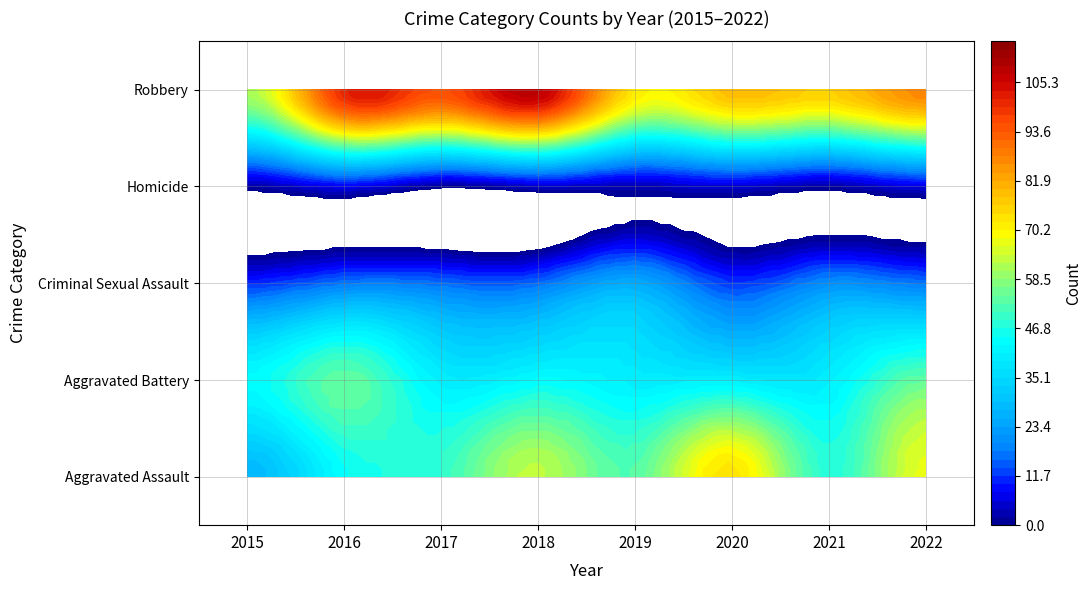

Reading right to left, what are all the values shown in this chart?

Aggravated Assault: 2022=67	2021=48	2020=73	2019=53	2018=63	2017=49	2016=44	2015=28
Aggravated Battery: 2022=54	2021=40	2020=40	2019=40	2018=43	2017=40	2016=54	2015=43
Criminal Sexual Assault: 2022=17	2021=20	2020=12	2019=25	2018=16	2017=16	2016=17	2015=11
Homicide: 2022=6	2021=2	2020=5	2019=3	2018=4	2017=1	2016=7	2015=2
Robbery: 2022=87	2021=76	2020=79	2019=72	2018=108	2017=95	2016=101	2015=61